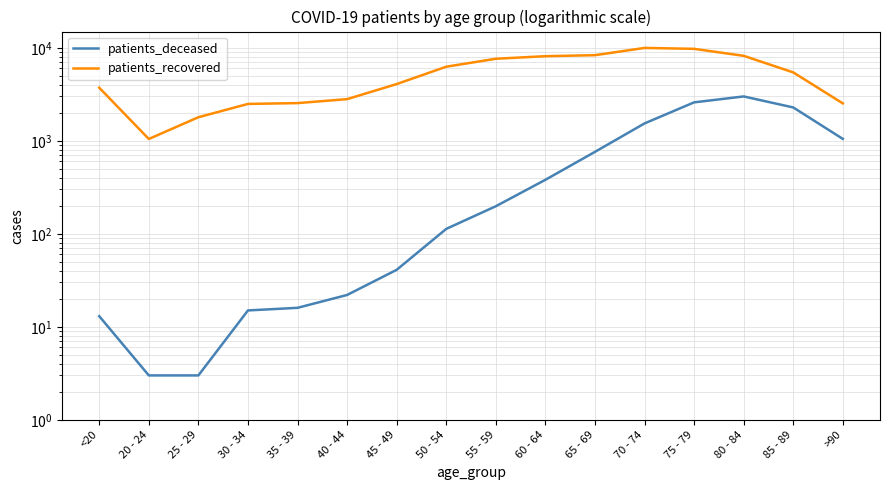

Which series changed the most between 60 - 64 and 65 - 69?

patients_deceased